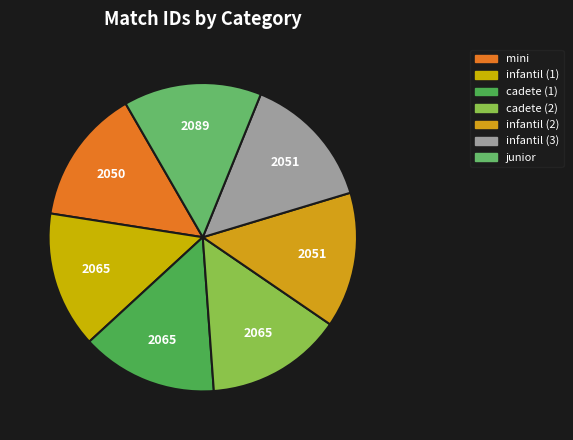

Which slice is the largest?

junior